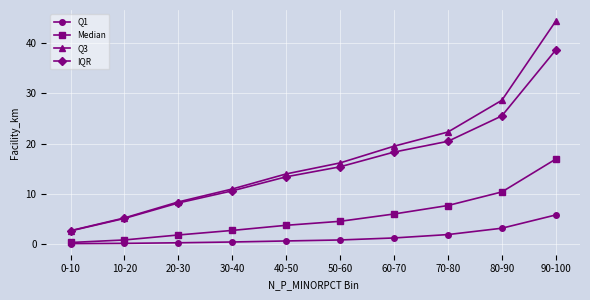

Which series has the largest range (max minus min)?

Q3